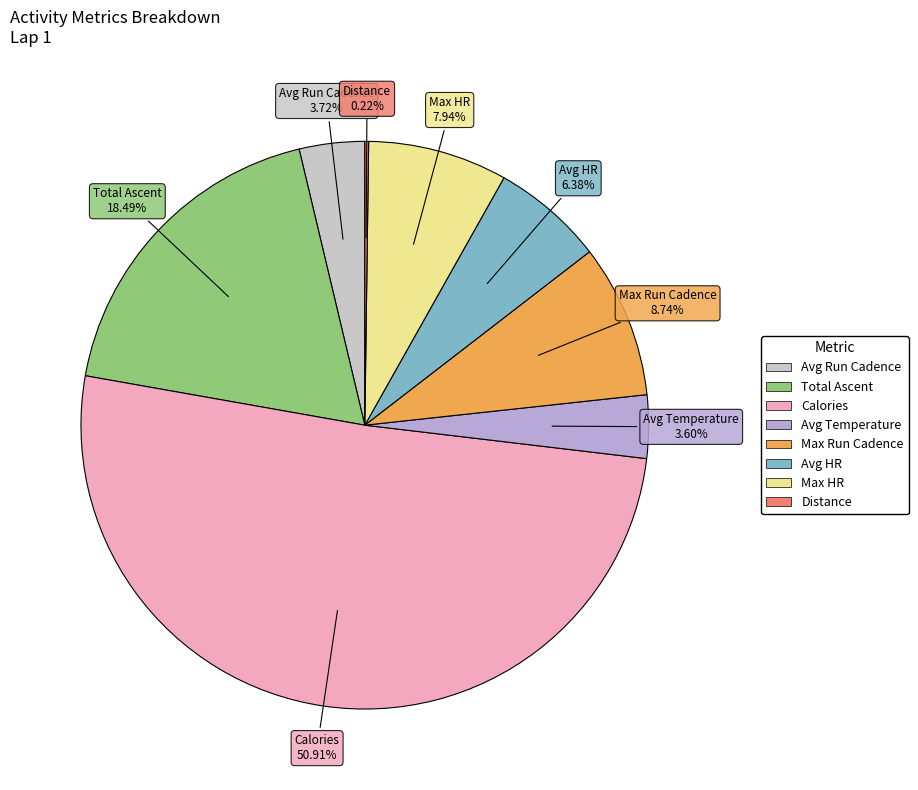

Between Avg HR and Max Run Cadence, which is larger?

Max Run Cadence